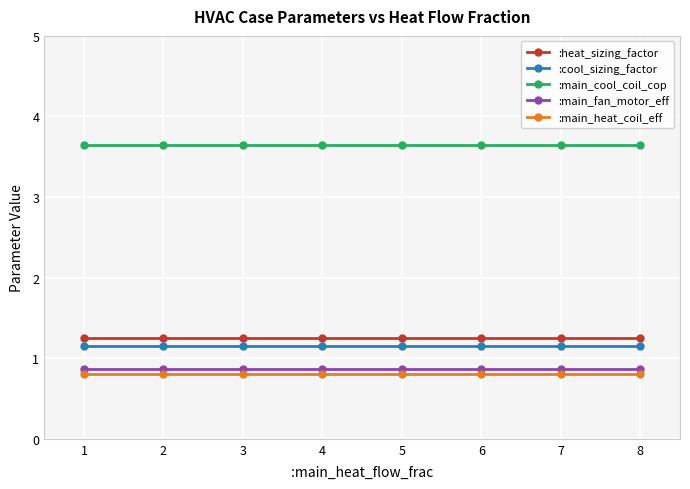

What is the average value of the :main_fan_motor_eff series?

0.9